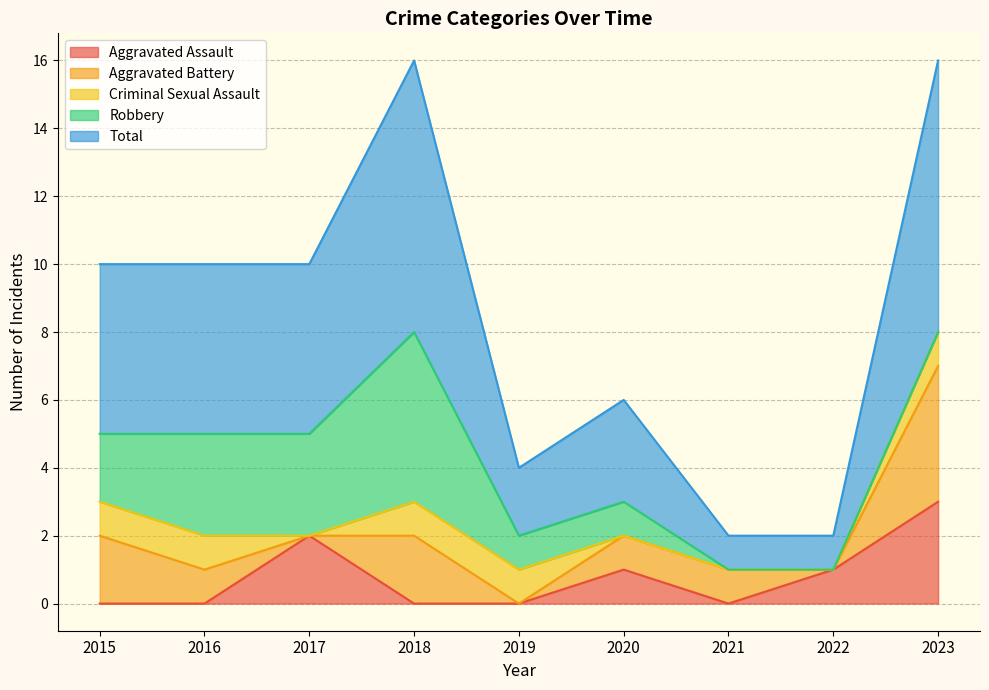

Rank the series by their maximum value, from lowest to highest.

Criminal Sexual Assault, Aggravated Assault, Aggravated Battery, Robbery, Total